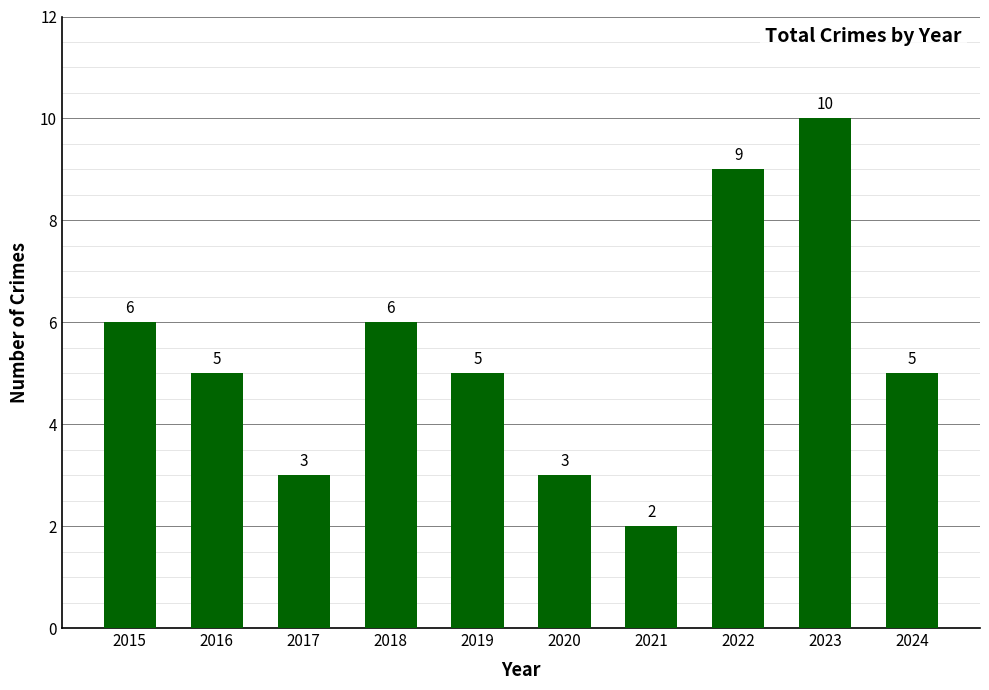

Reading right to left, list all the values displayed in this chart.

2024=5	2023=10	2022=9	2021=2	2020=3	2019=5	2018=6	2017=3	2016=5	2015=6